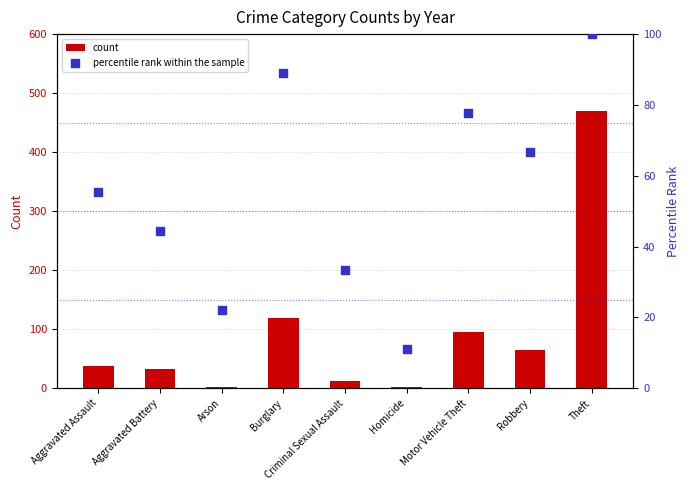

What are all the series names shown in the legend?

count, percentile rank within the sample